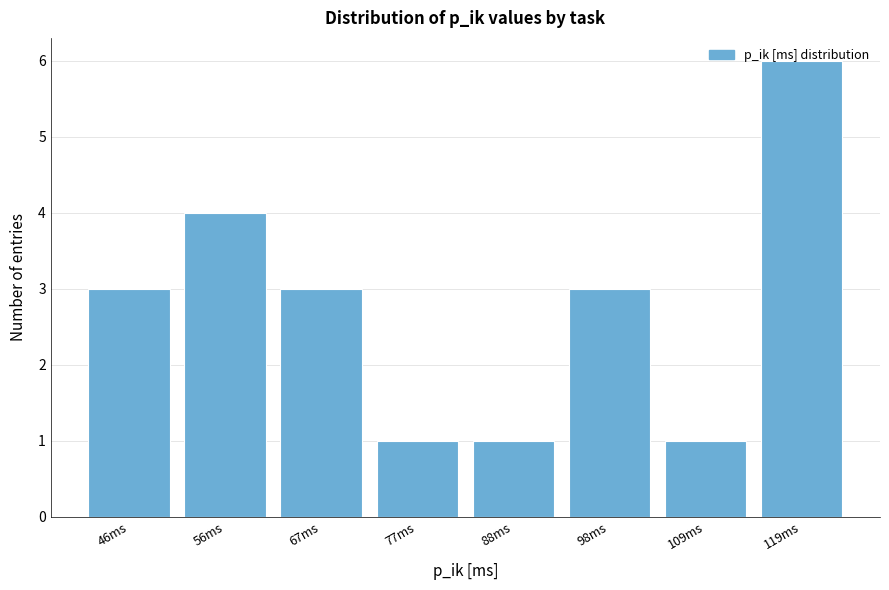

Which category has the highest value across all series?

119ms